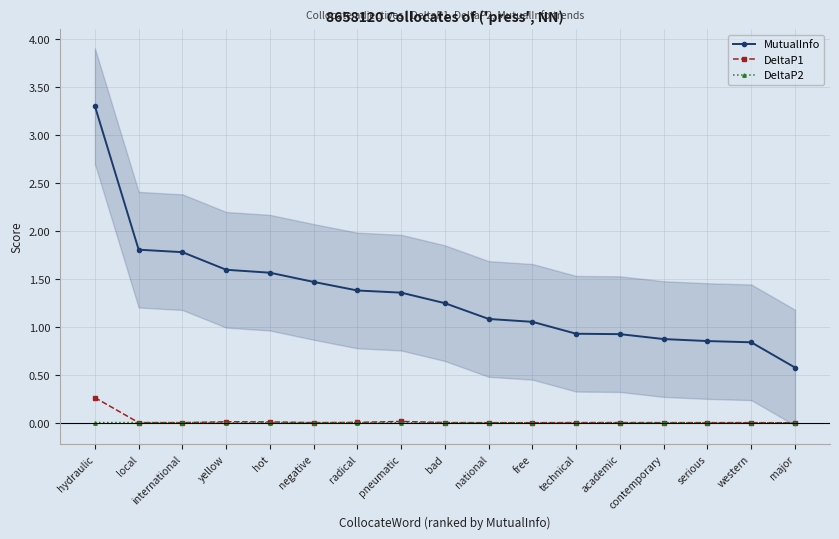

At which category is the sum across all series the highest?

hydraulic